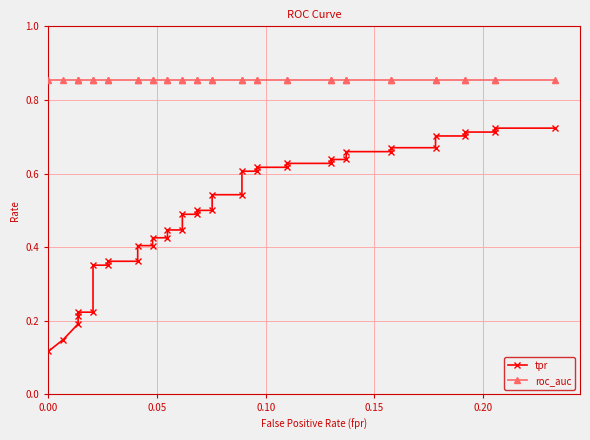

Which series has the largest total across all categories?

roc_auc